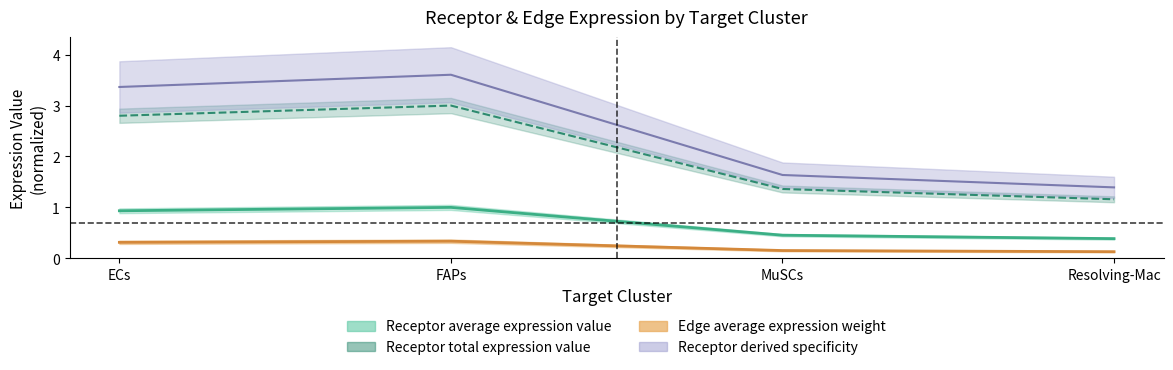

How many data points in Receptor derived specificity of total are less than 3?

2